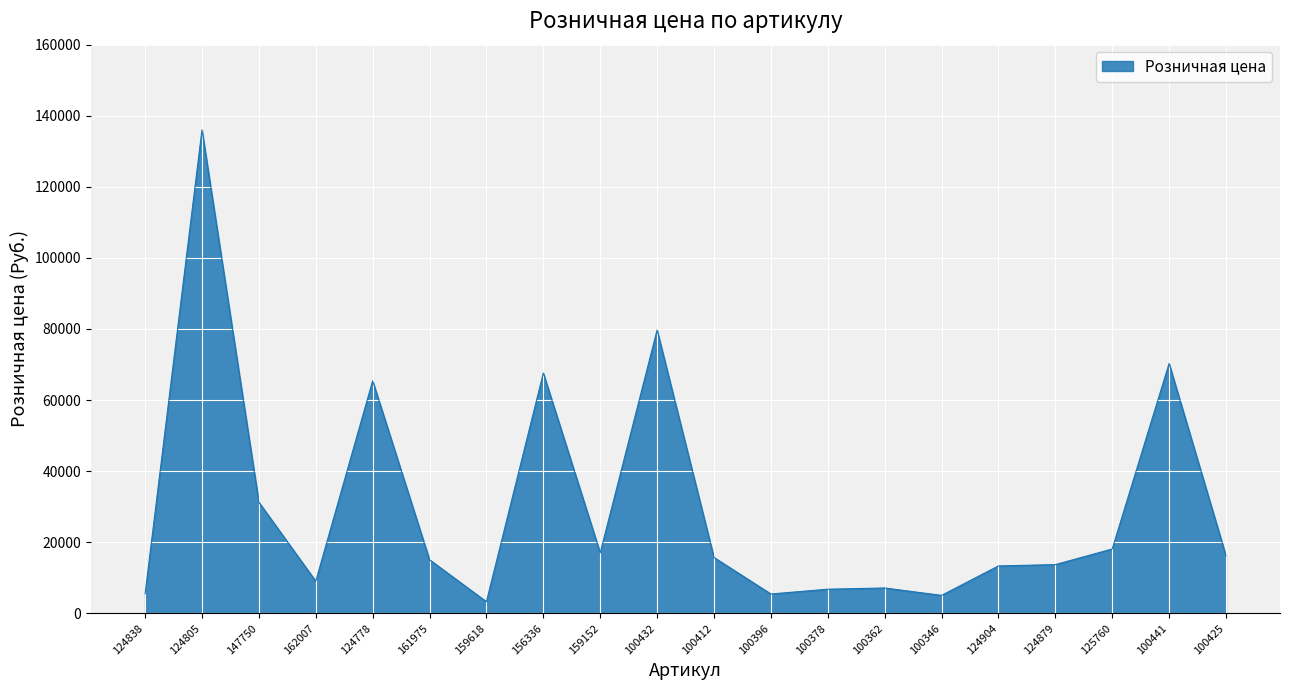

True or false: the data shows 13335 at 124904.

True